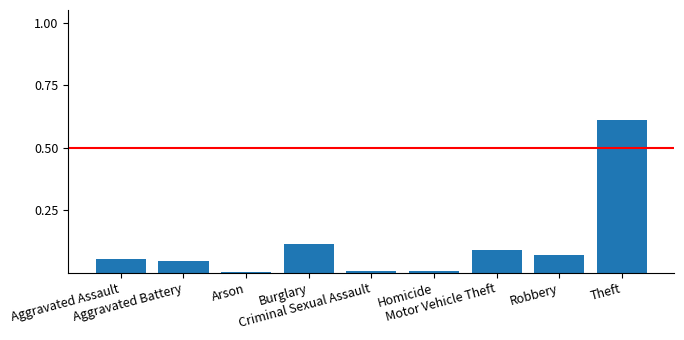

Is it true that the value at Criminal Sexual Assault is 0.0?

True